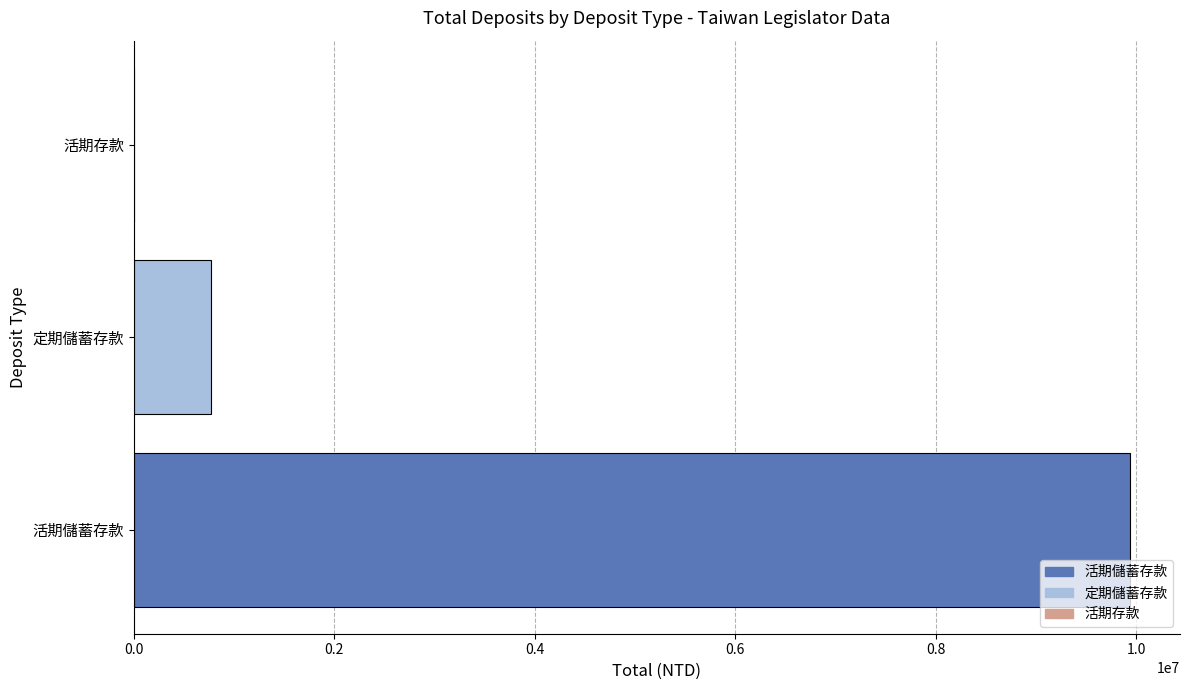

Which label corresponds to the largest value in the chart?

活期儲蓄存款